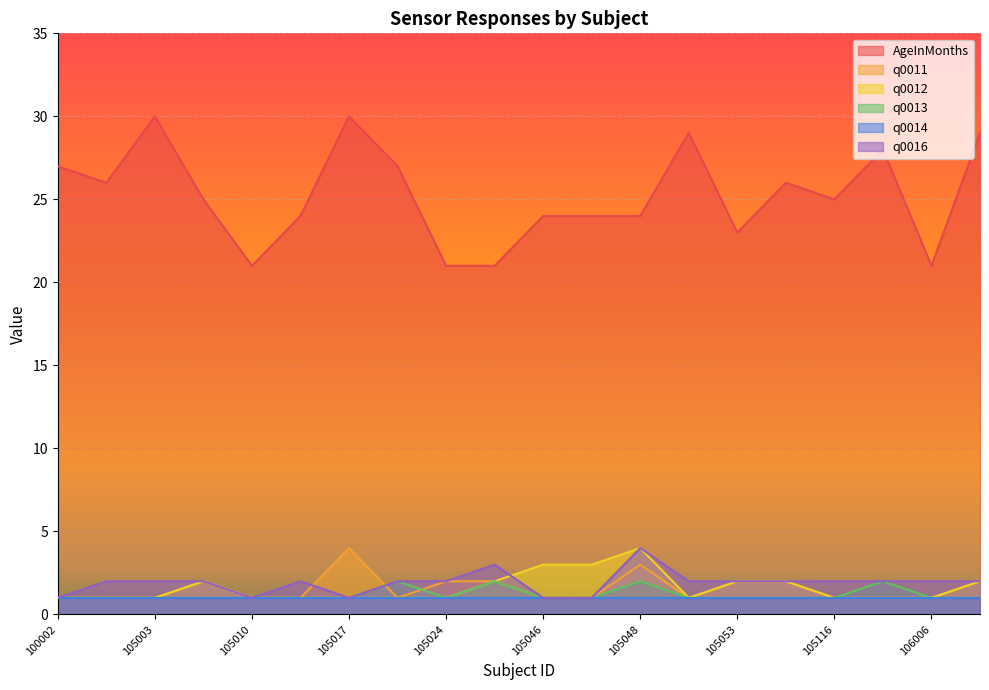

After their last crossing, which series has the higher values: q0011 or q0016?

q0016